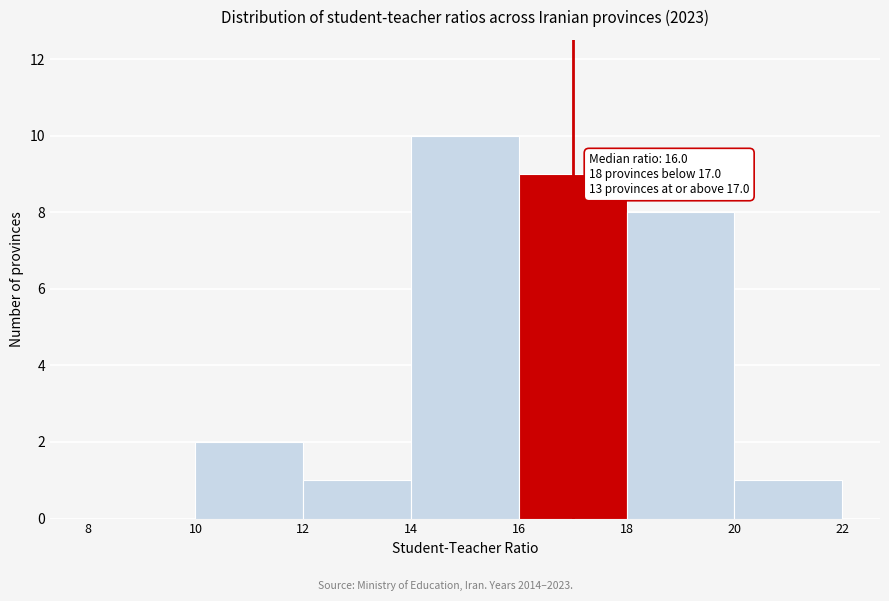

Which range on the x-axis has the tallest bar?

14 to 16